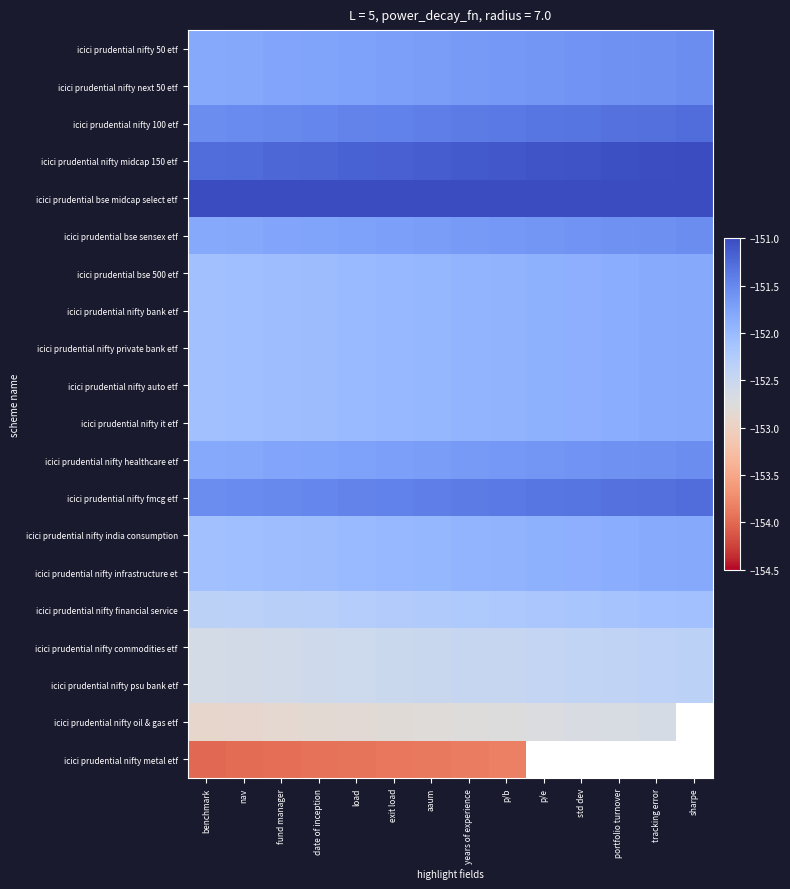

Which has a higher value, date of inception or p/b?

p/b